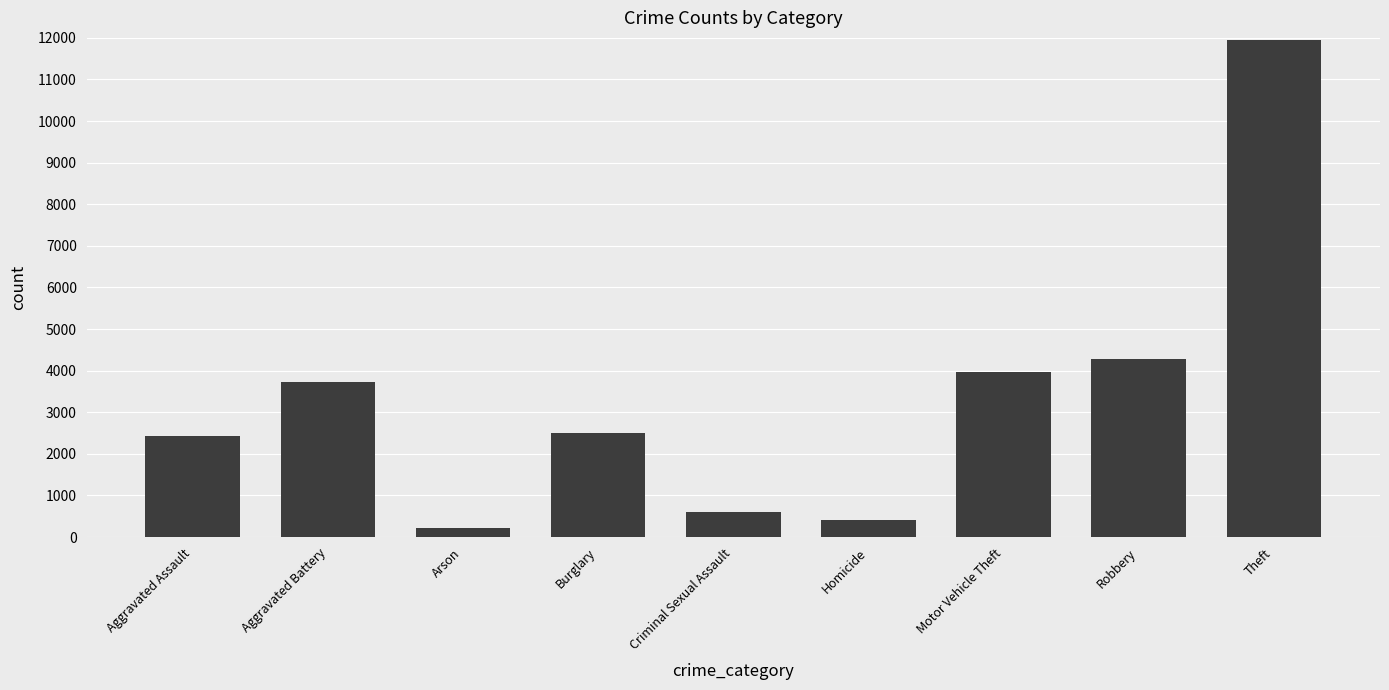

What is the difference between the second highest and minimum values?

4058